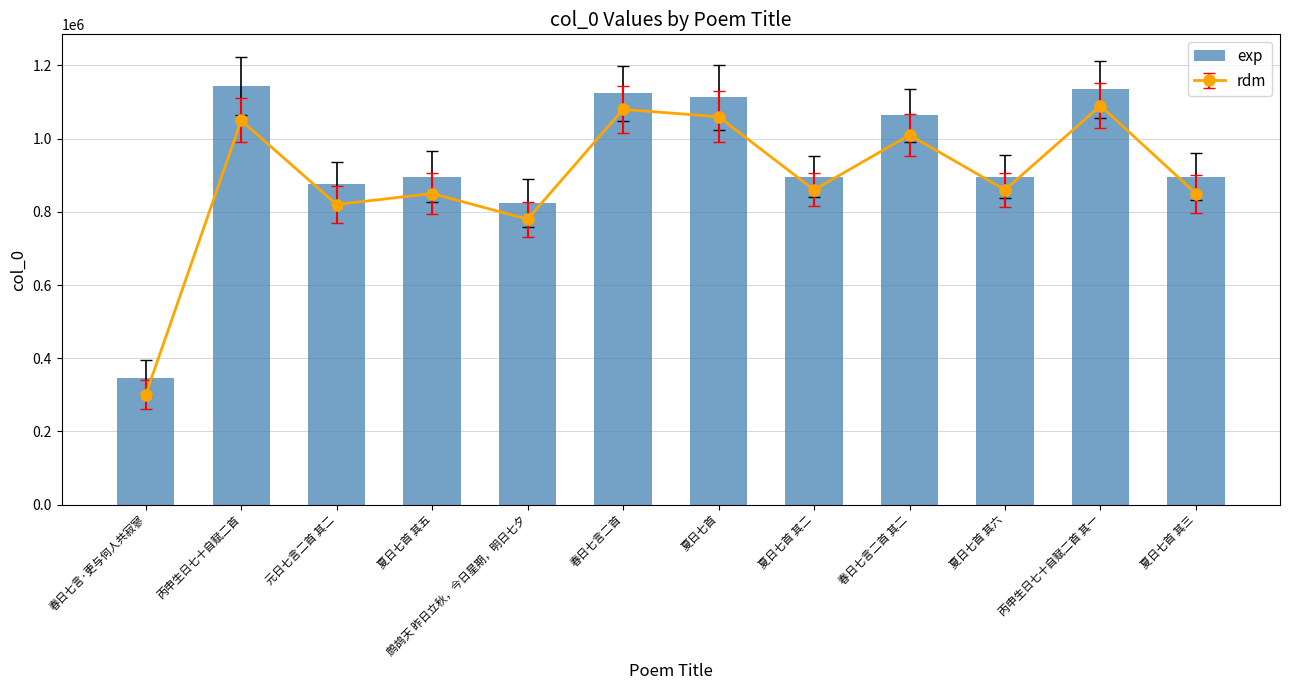

What position from the left is 丙申生日七十自赋二首?

2